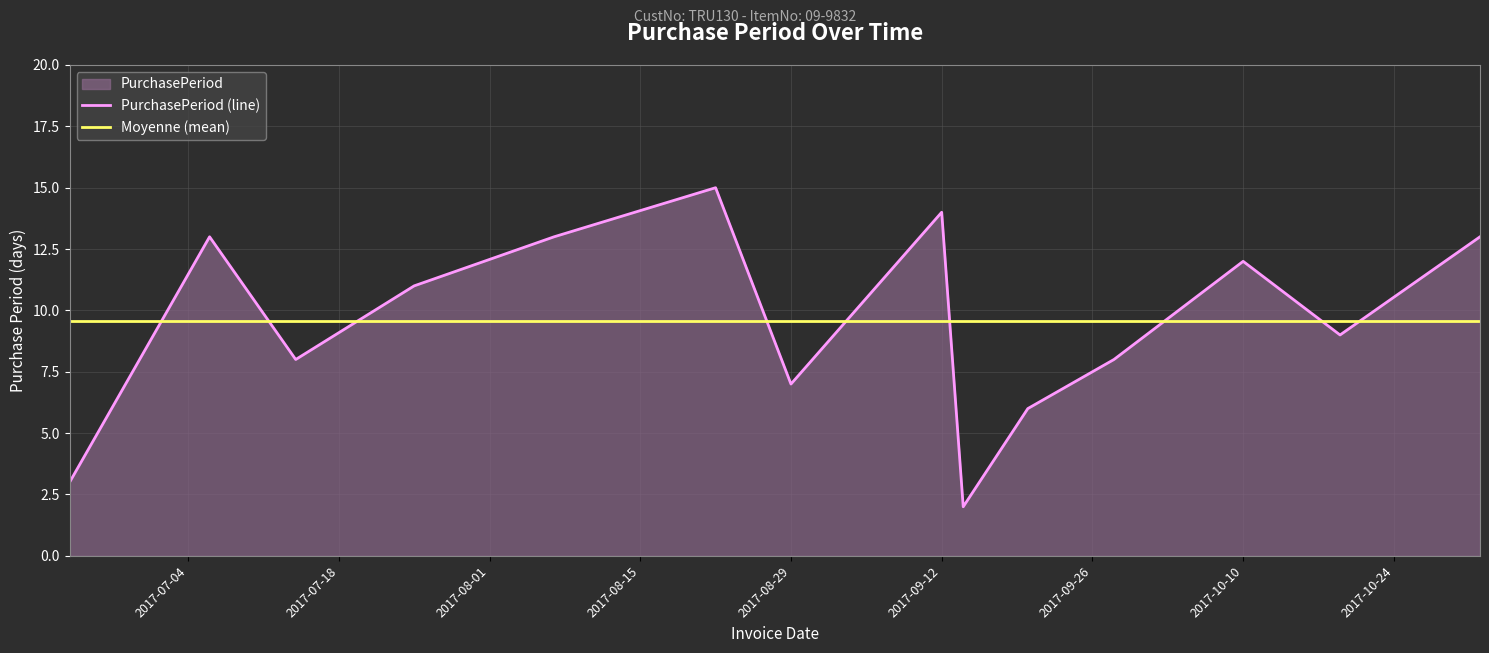

How many times do Moyenne (mean) and PurchasePeriod (line) cross each other?

9